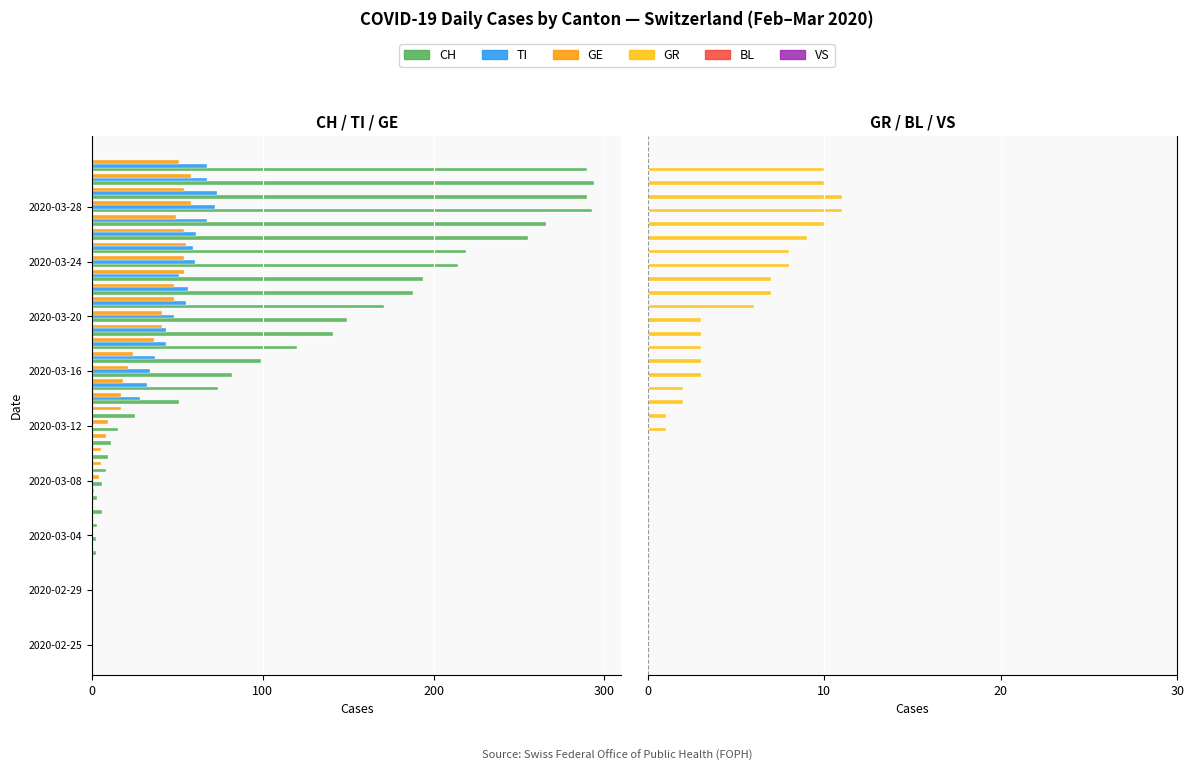

The TI series shows -37.4 at 33. True or false?

False